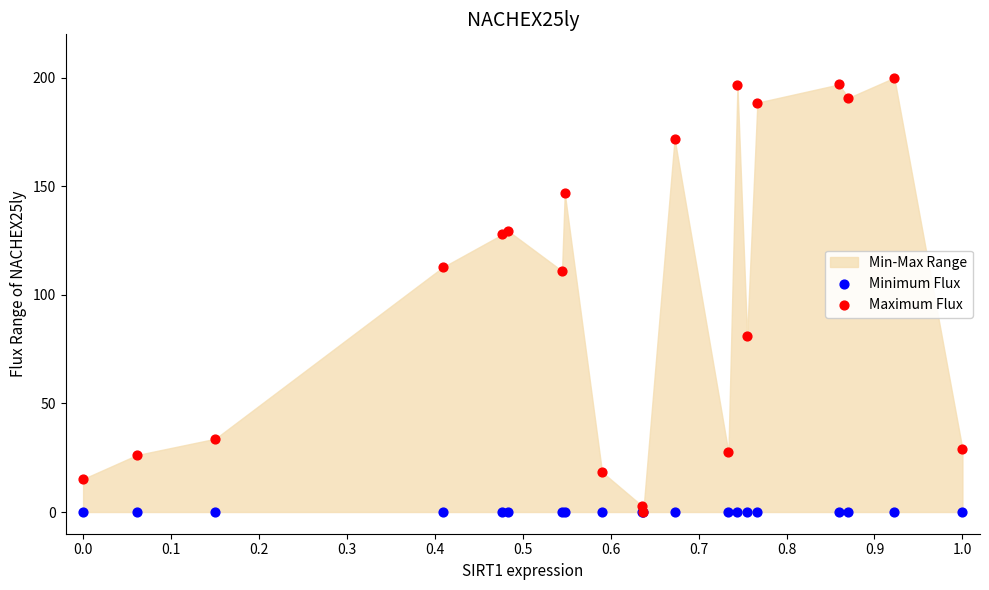

Which series contains the lowest Y value?

Minimum Flux